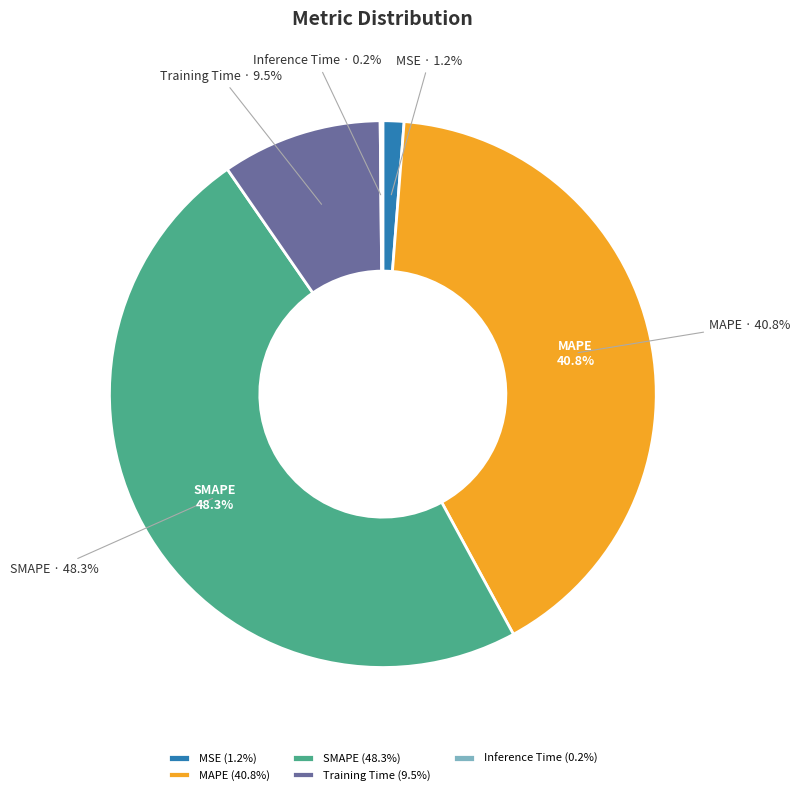

Is there a majority slice in this chart?

No